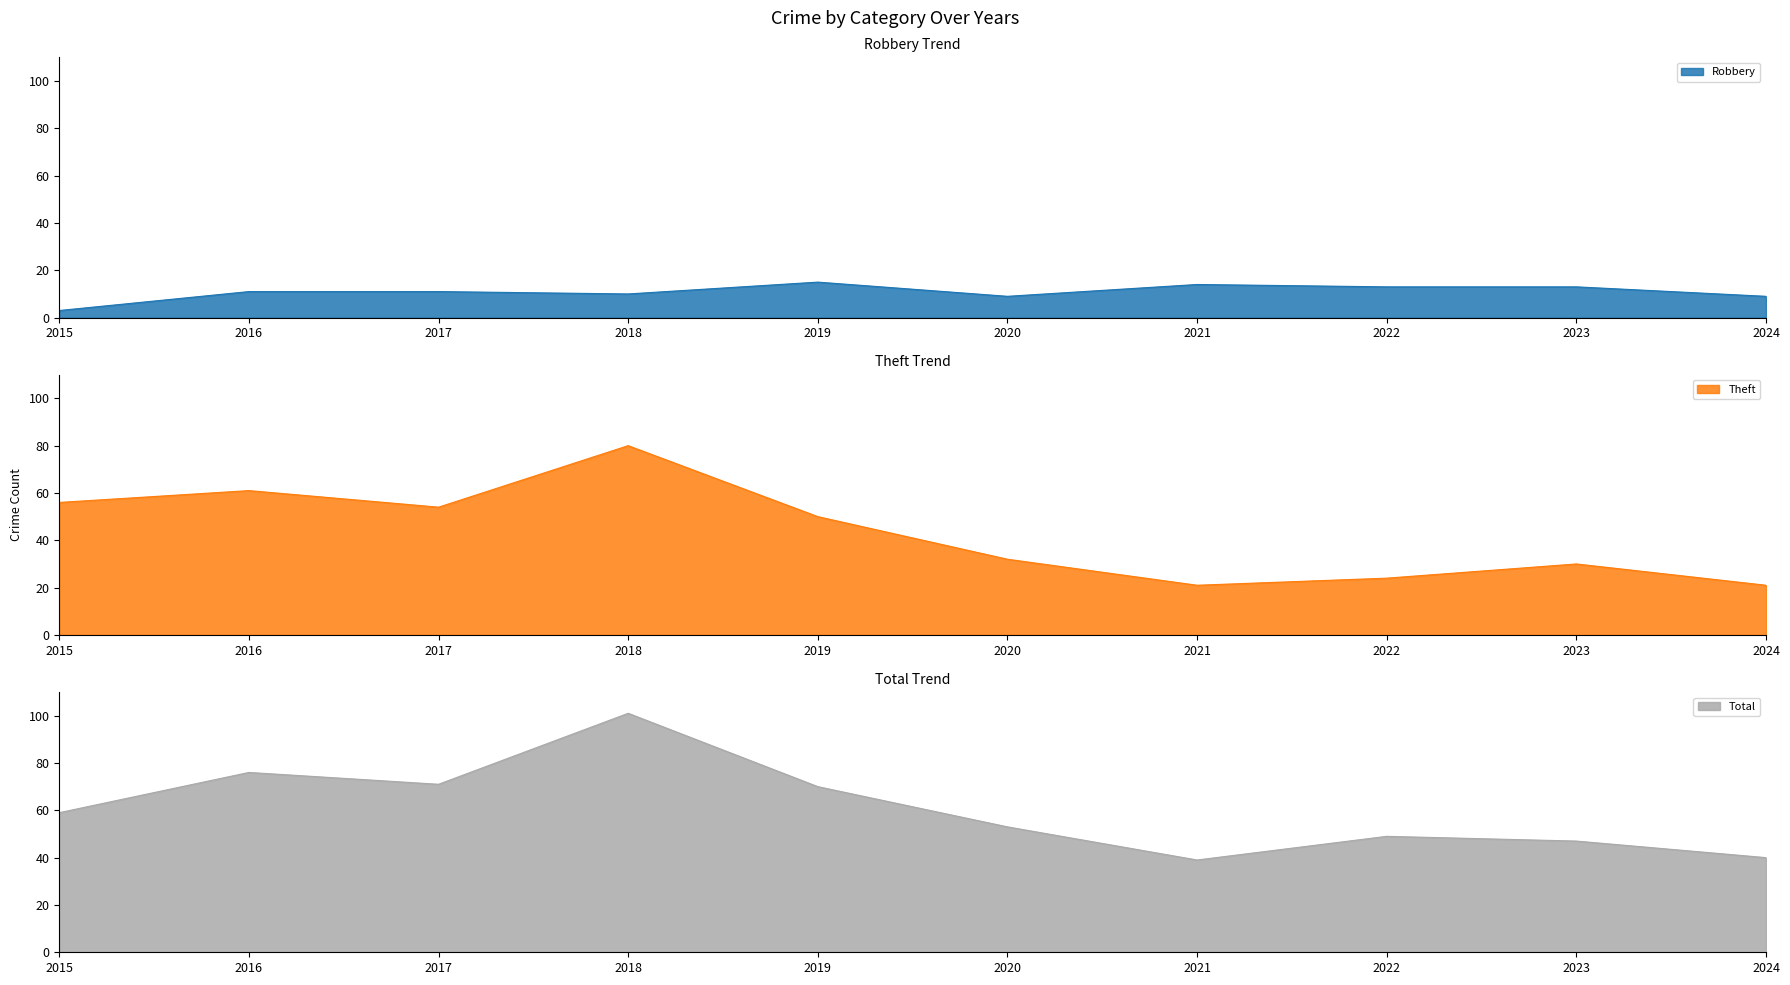

What is the sum of all Theft values?

429